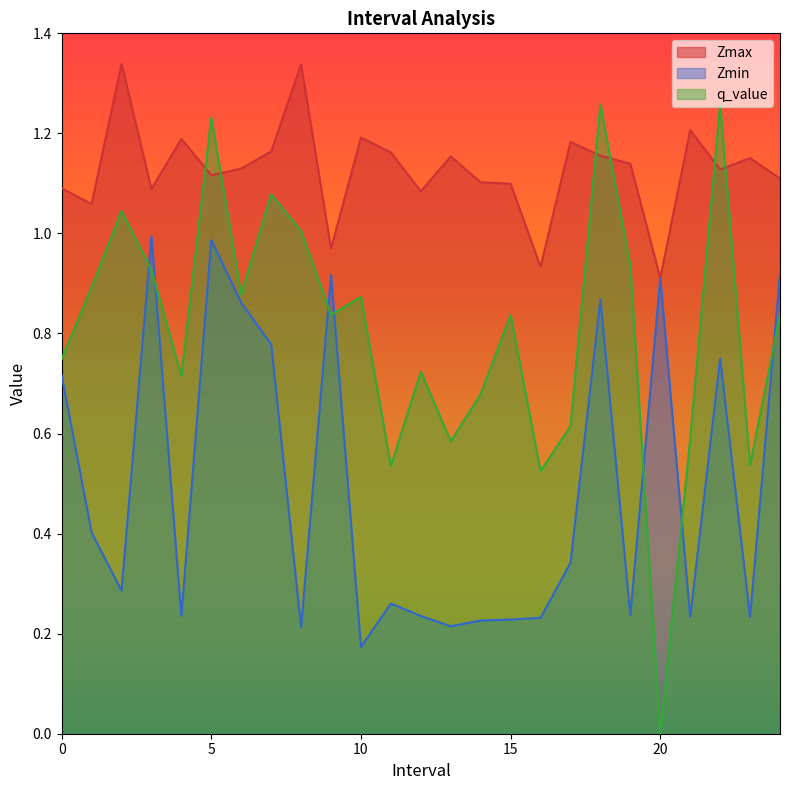

What is the approximate value of Zmax at 17.0?

1.2